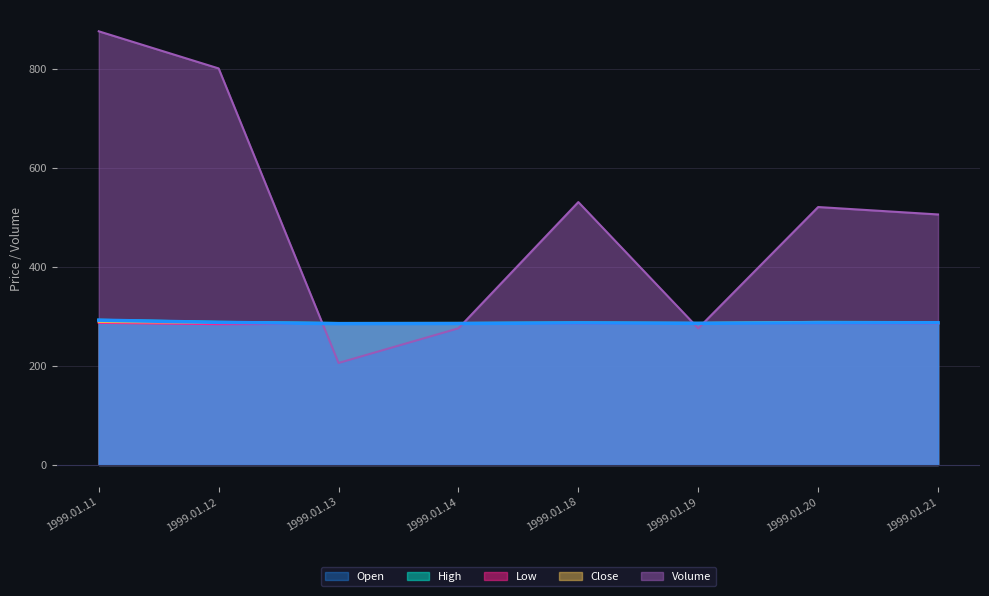

Where is the first local minimum for Close?

1999.01.13